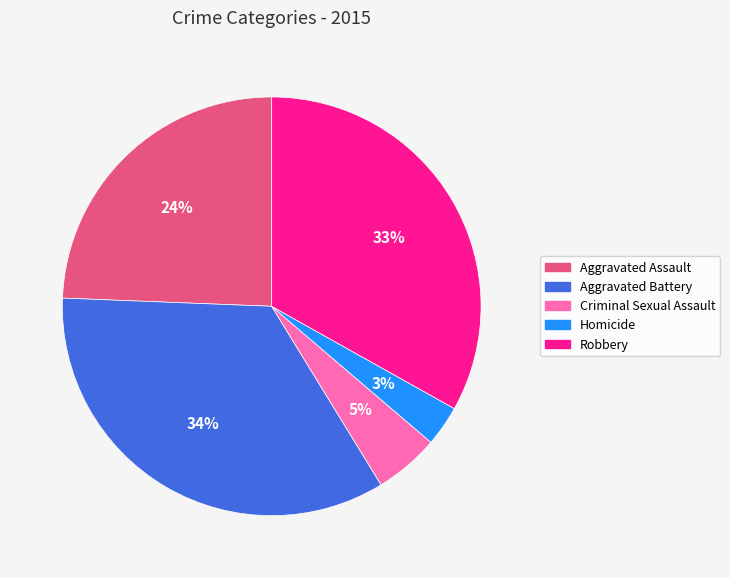

What percentage is the Aggravated Assault slice, to the nearest percent?

24%